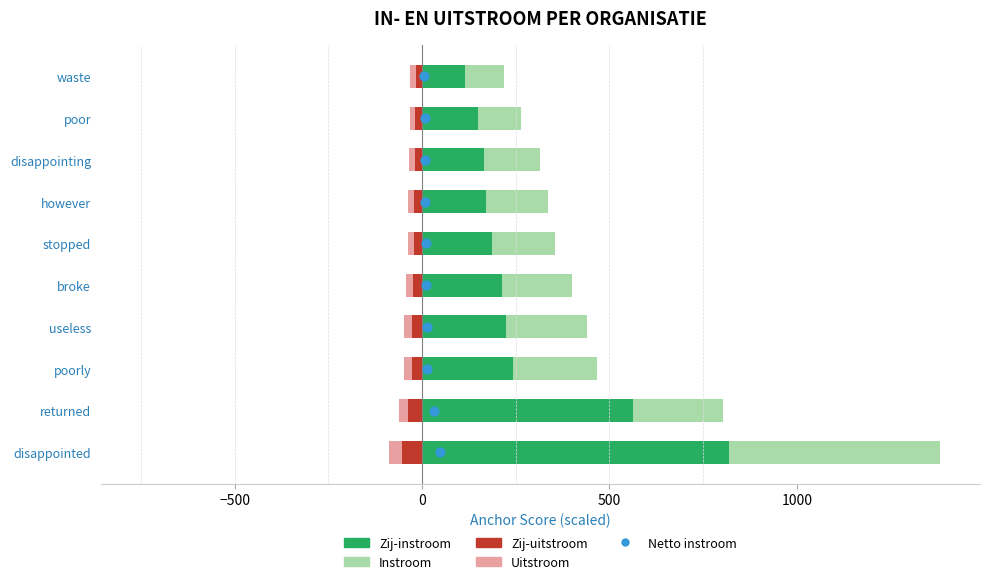

Which series has the largest Y range (max minus min)?

Zij-instroom